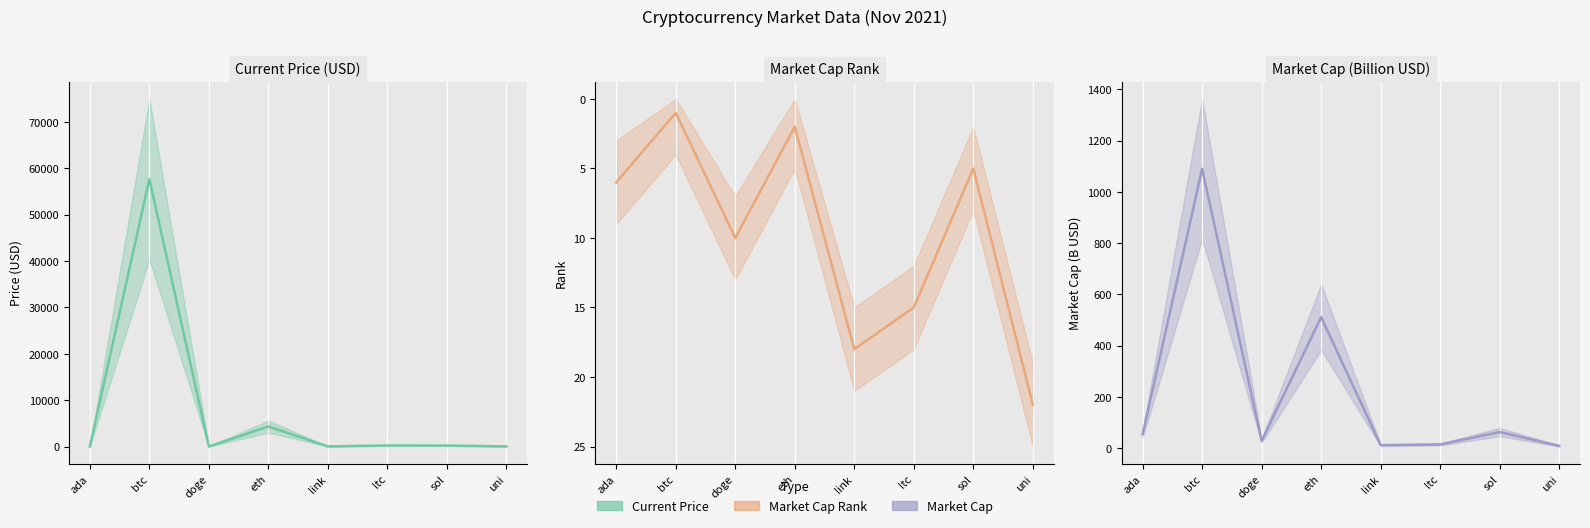

Reading left to right, transcribe all the data shown in this chart.

current_price _line: 1.7	57674.0	0.2	4314.9	26.4	218.8	209.0	20.9
market_cap_rank _line: 6.0	1.0	10.0	2.0	18.0	15.0	5.0	22.0
market_cap _line: 54.2	1089.7	29.0	511.4	12.3	15.1	63.6	9.5